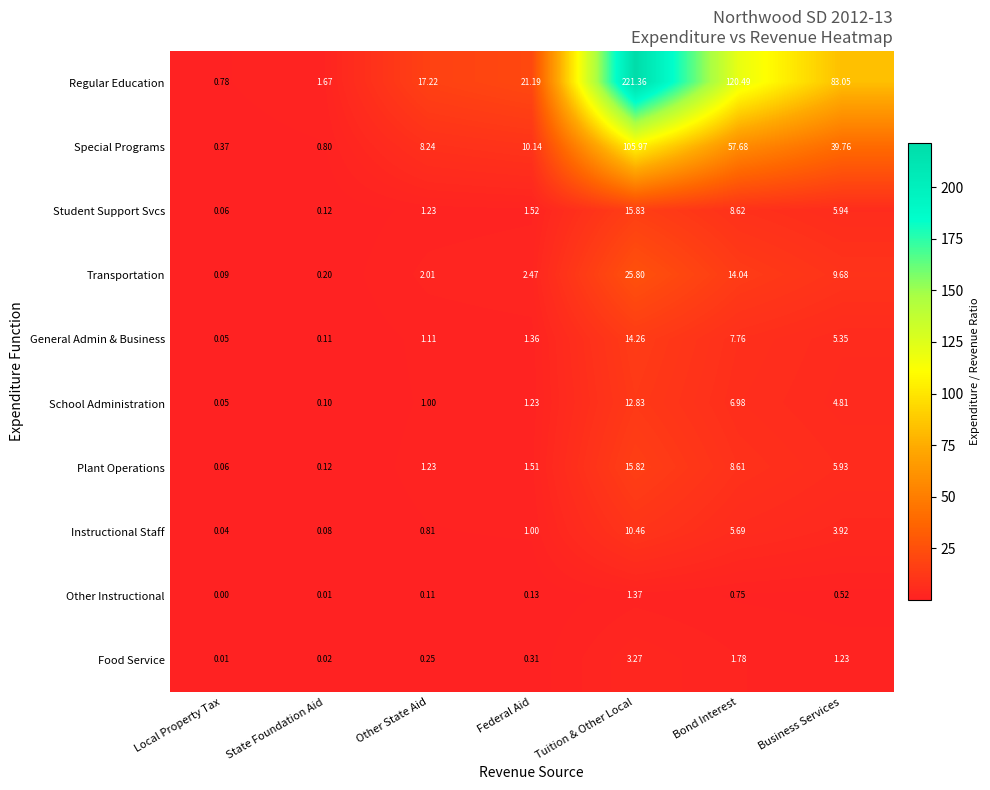

At which label does Regular Education reach its minimum?

Local Property Tax